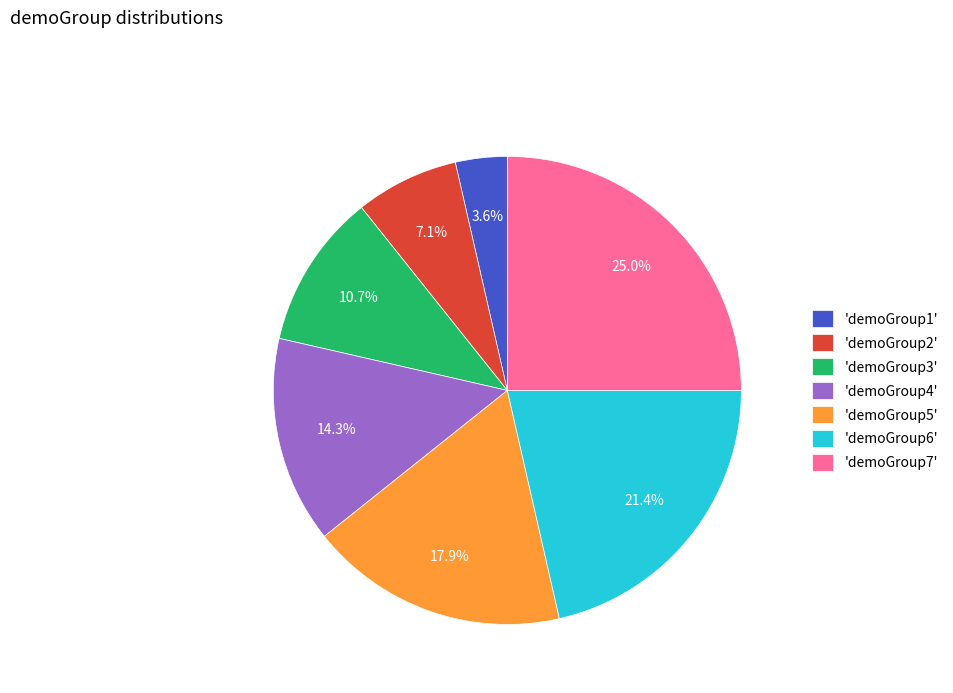

Does any single category account for the majority?

No